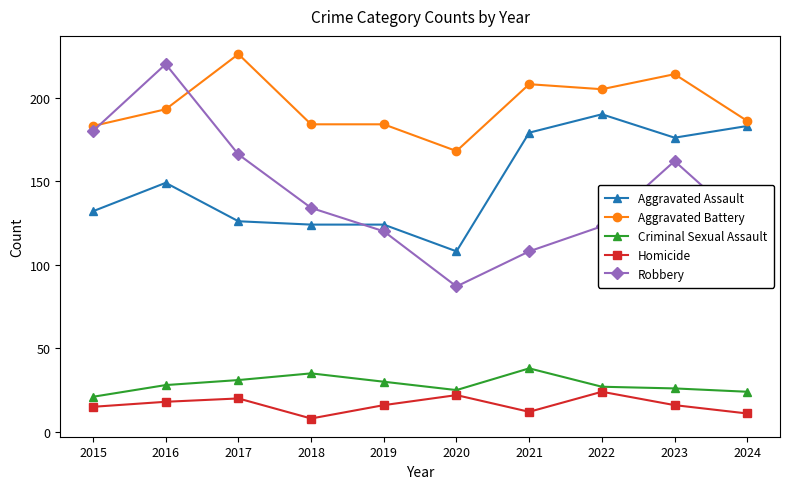

How many lines are shown in the chart?

5